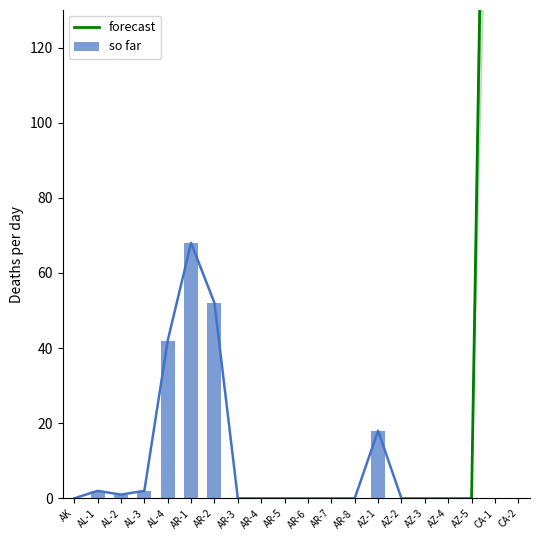

The forecast_high series shows 550 at AZ-3. True or false?

False